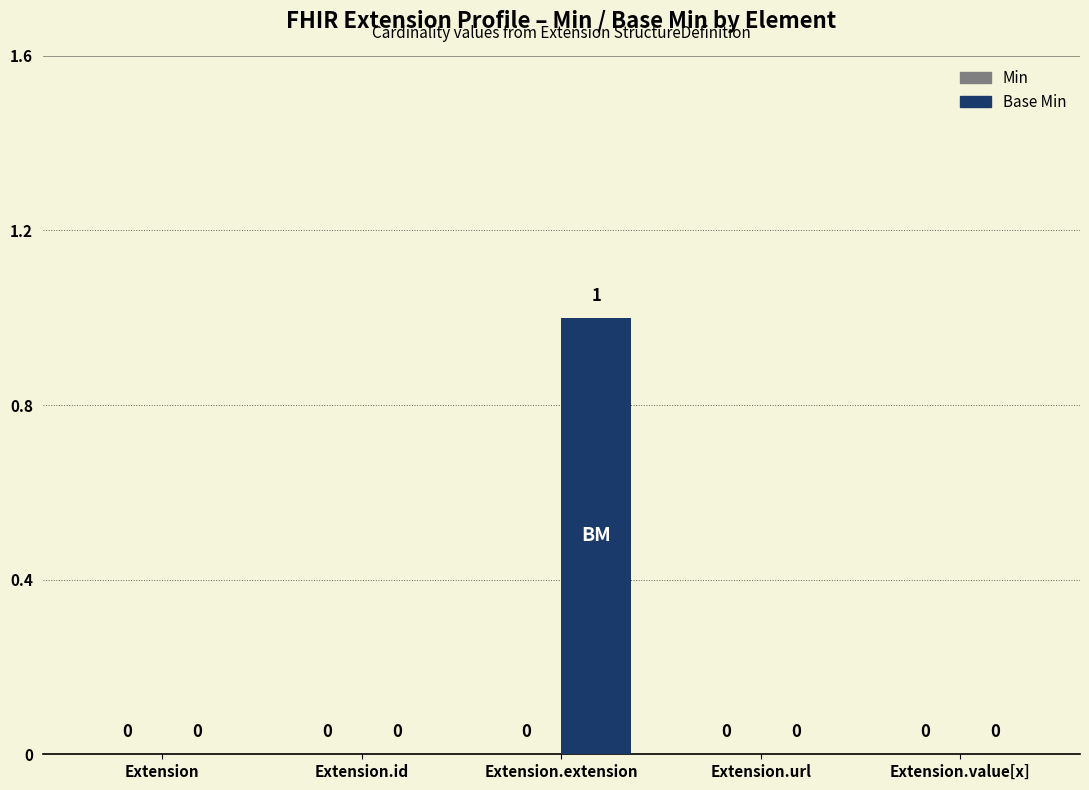

Which category has the highest value across all series?

Extension.extension